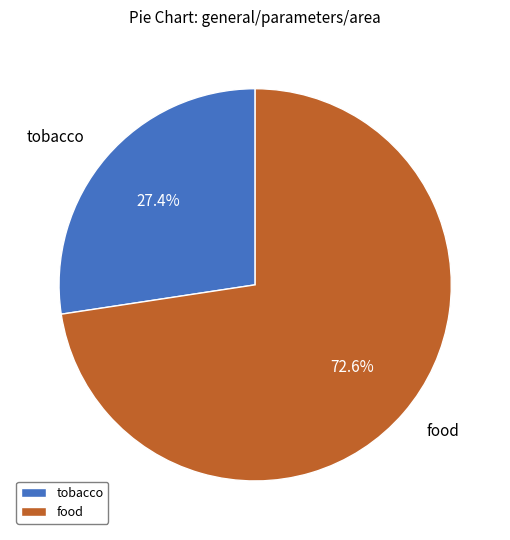

How many segments does this pie chart have?

2